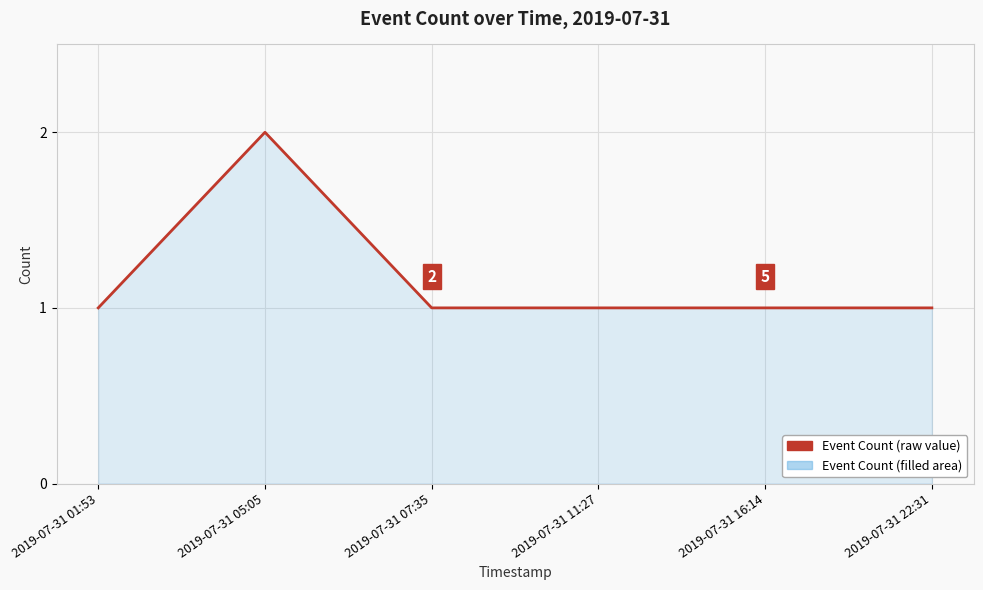

What is the change in value from 2019-07-31 05:05 to 2019-07-31 11:27?

-1